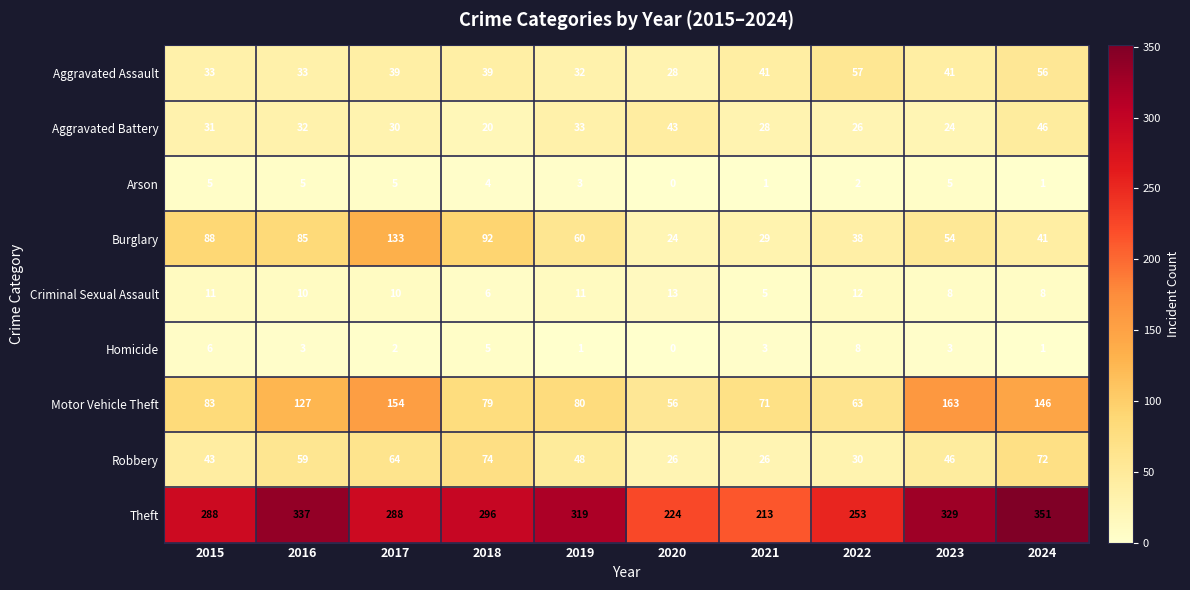

Is it true that Criminal Sexual Assault equals 8 at 2023?

True